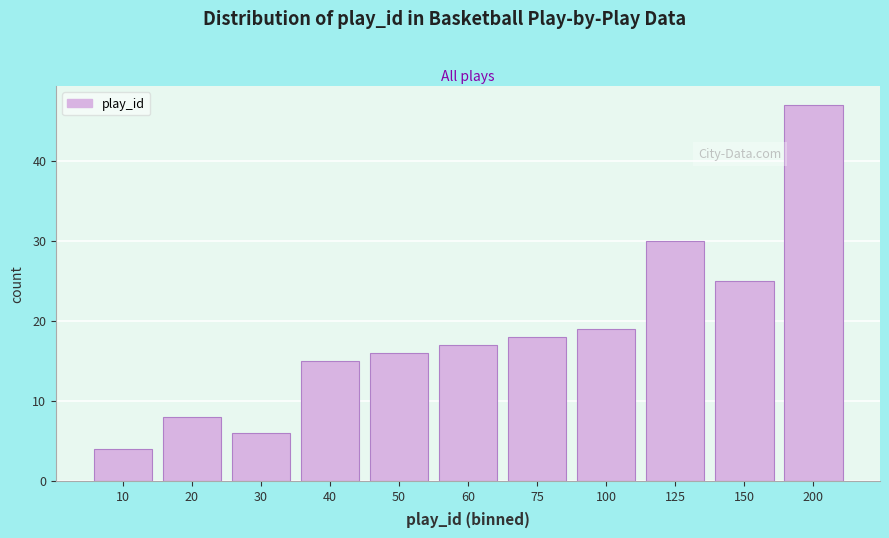

Reading left to right, list all the values displayed in this chart.

4	8	6	15	16	17	18	19	30	25	47